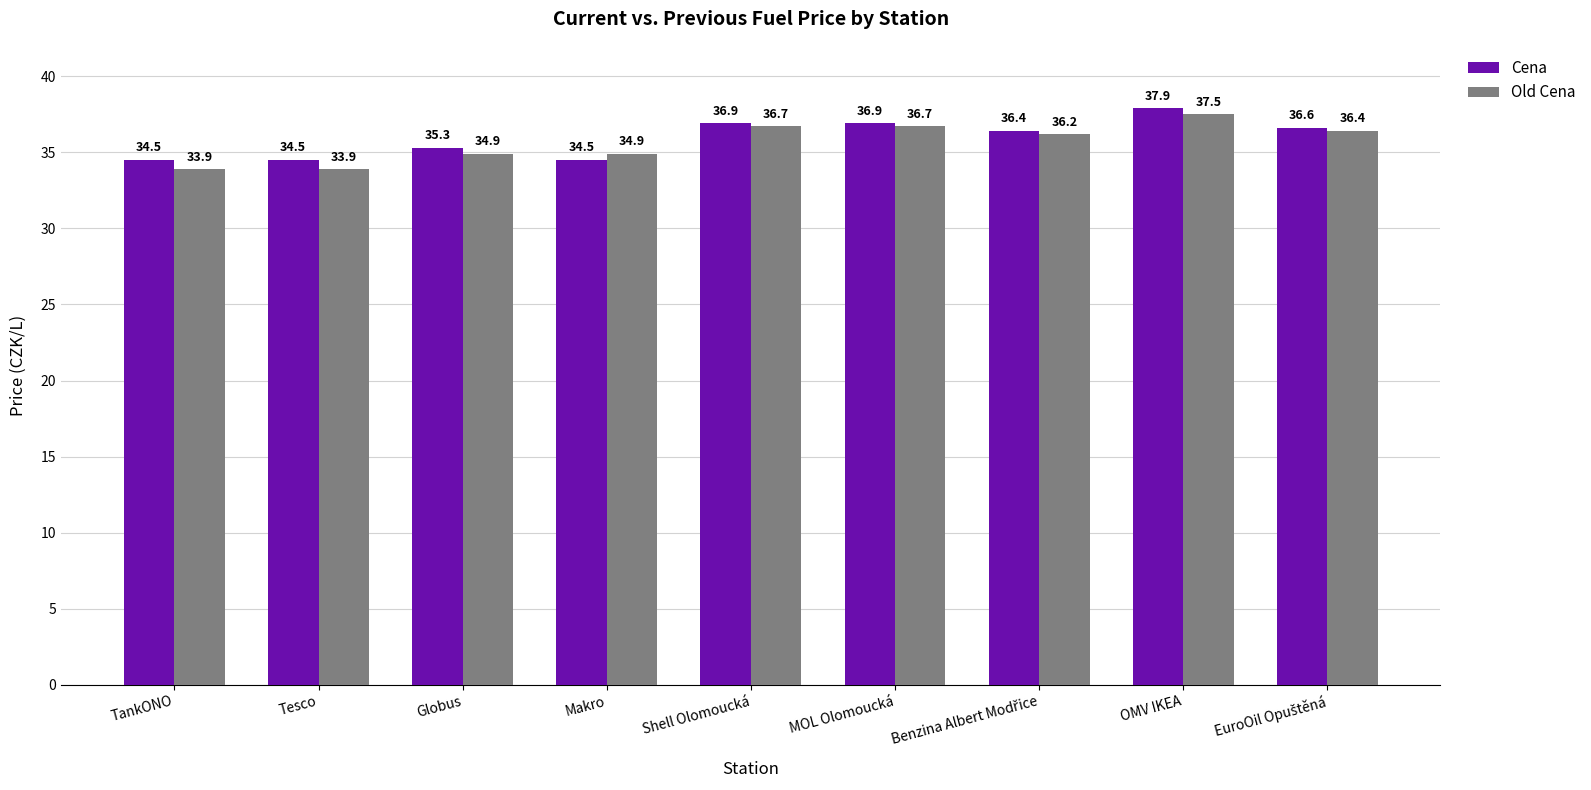

Is it true that Old Cena equals 34.9 at Globus?

True